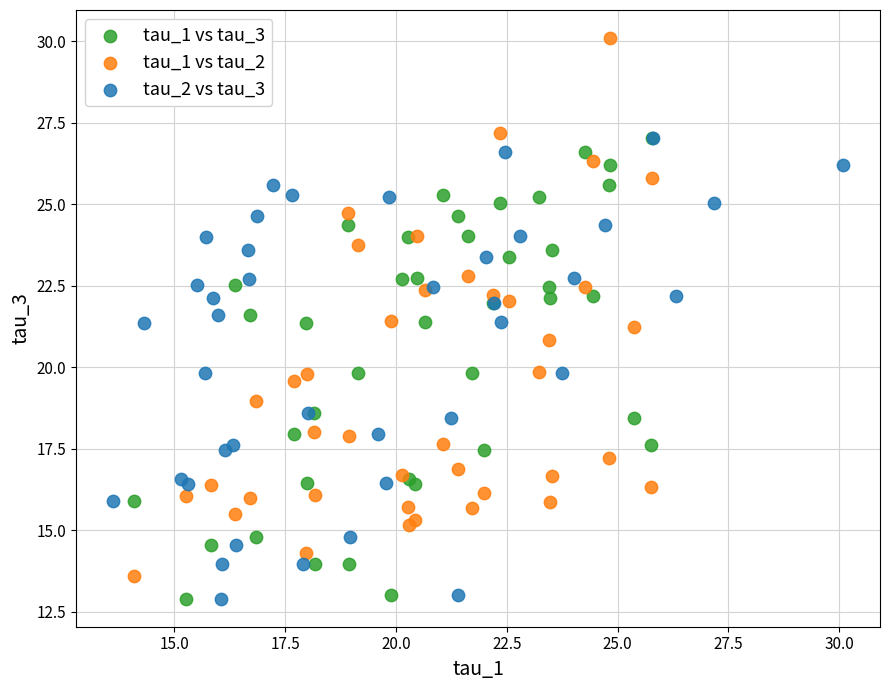

Which series reaches the maximum Y coordinate?

tau_1 vs tau_2